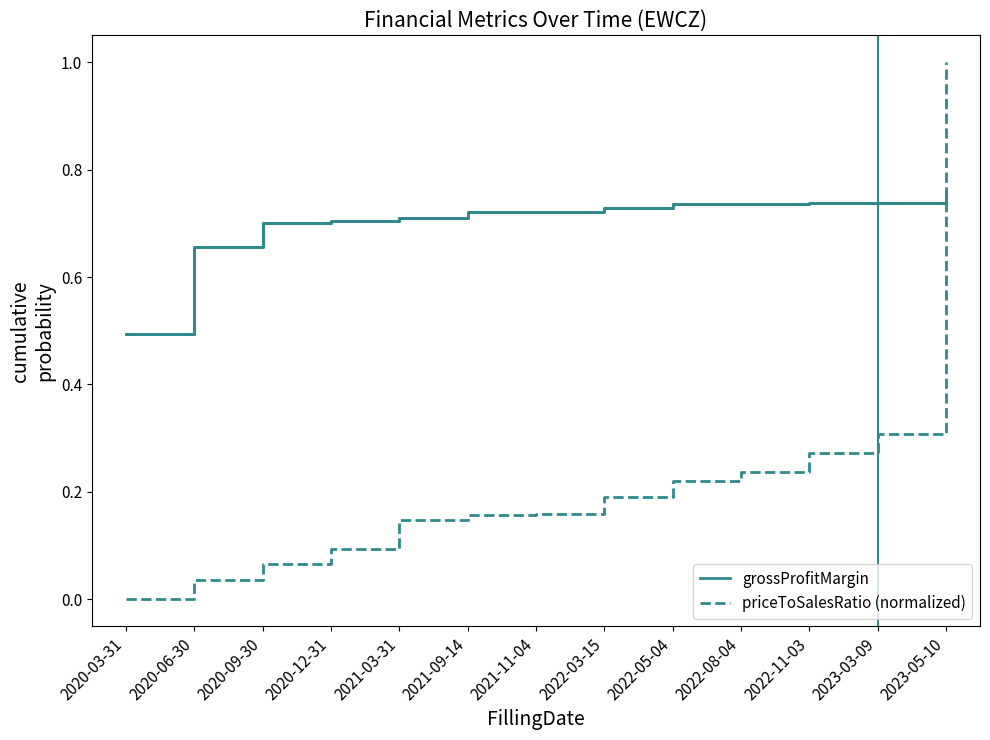

After their last crossing, which series has the higher values: priceToSalesRatio (normalized) or grossProfitMargin?

priceToSalesRatio (normalized)